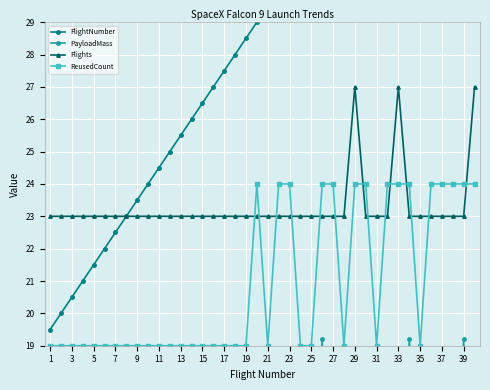

Which category has the lowest value in the Flights series?

1